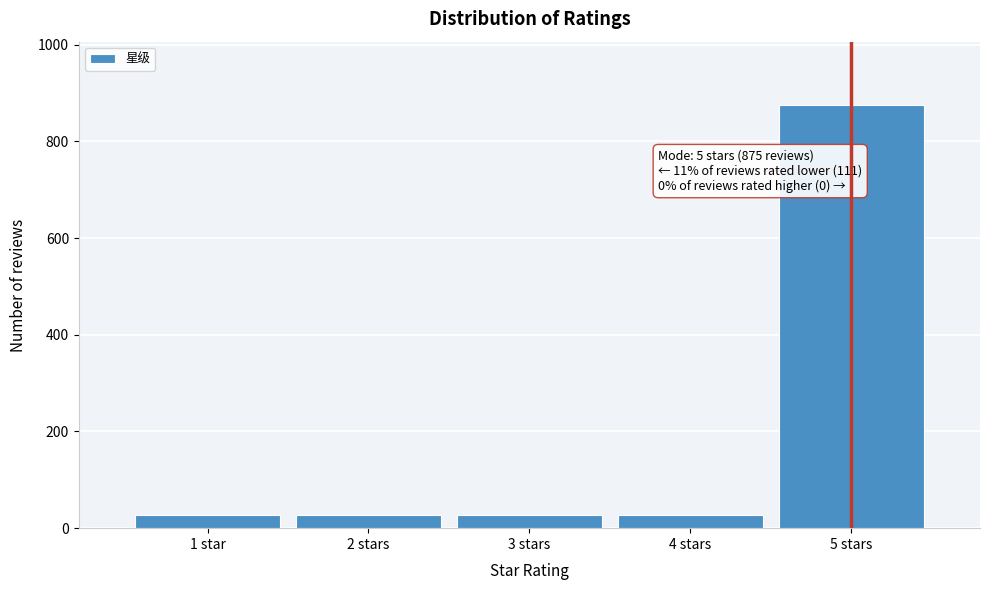

What is the difference between the maximum and minimum values?

848